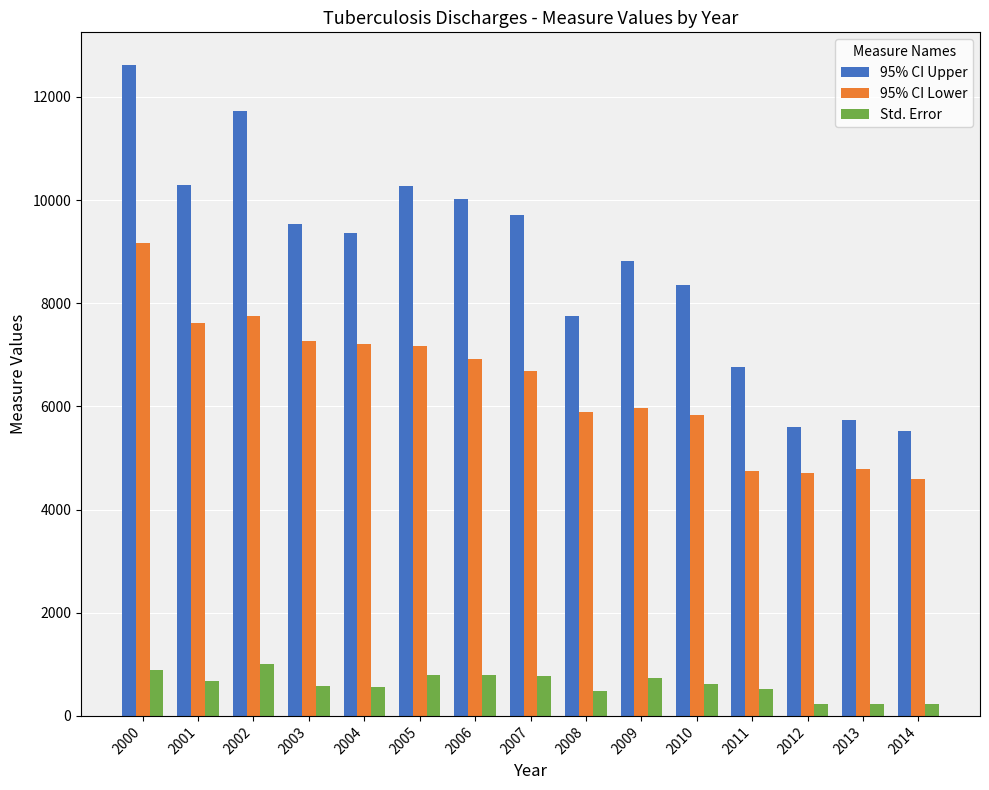

What is the maximum value for Std. Error?

1015.0